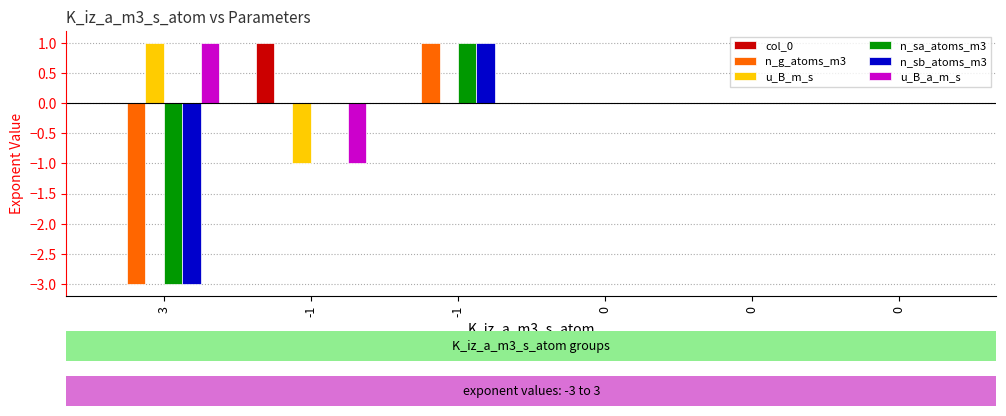

At how many categories does at least one series exceed -2?

6